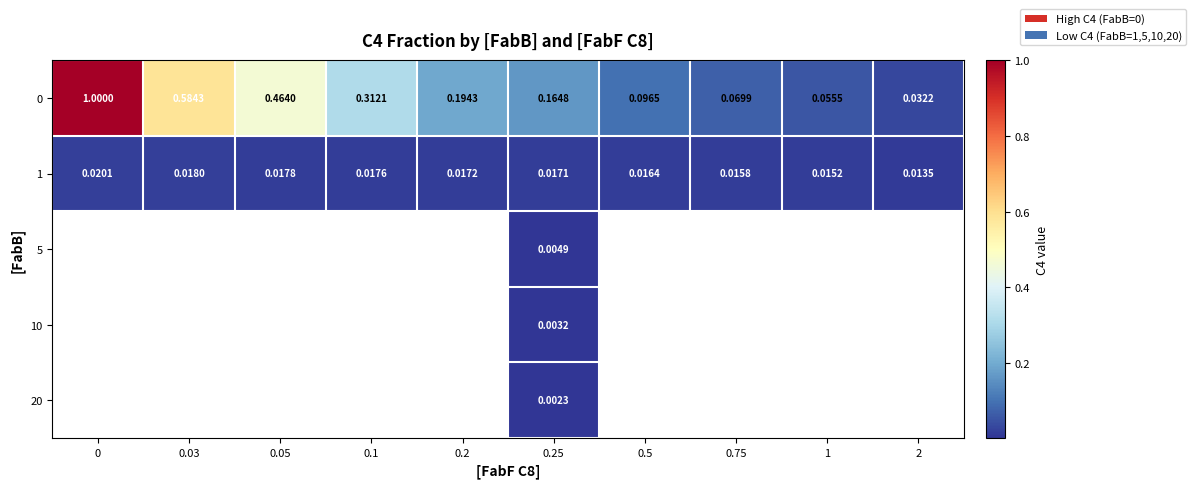

Is the value of 10 at 0.75 greater than the value of 0 at 0.5?

No